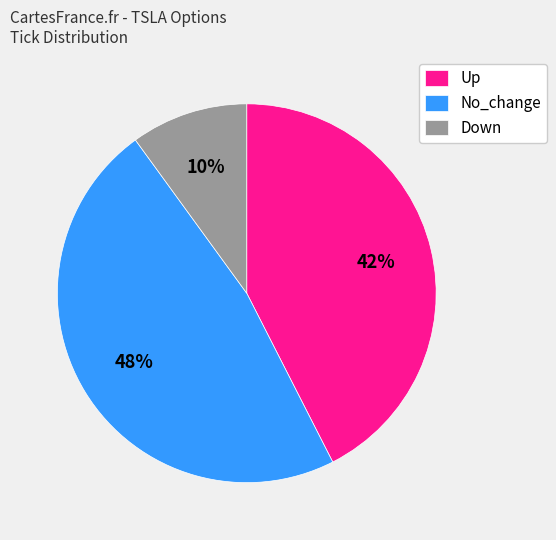

Does any single category account for the majority?

No